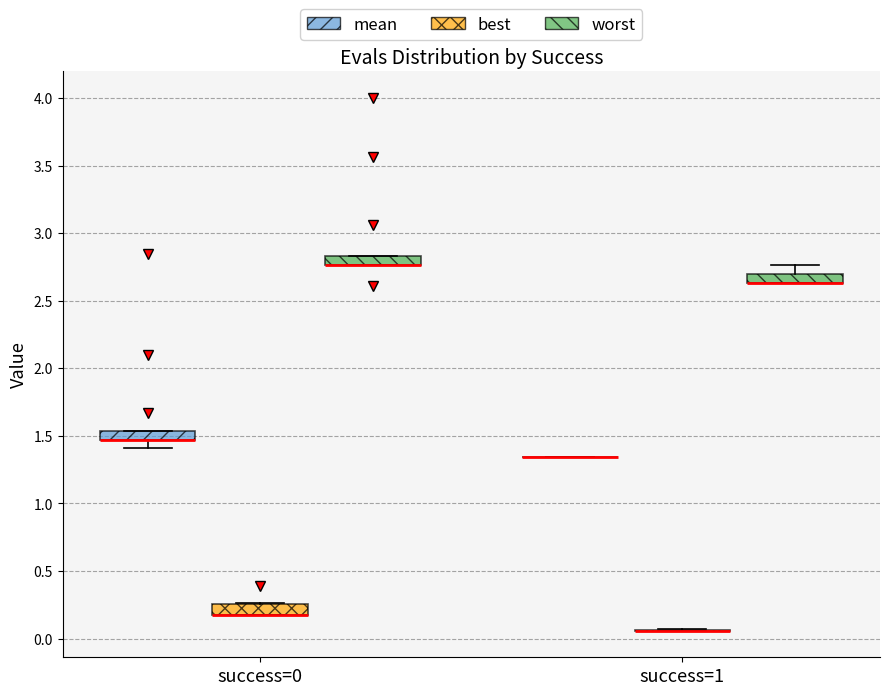

Where is the upper edge of the box for success=0 (best) on the y-axis? The values are not printed on the chart, so give them approximately, as read against the axis.

0.25